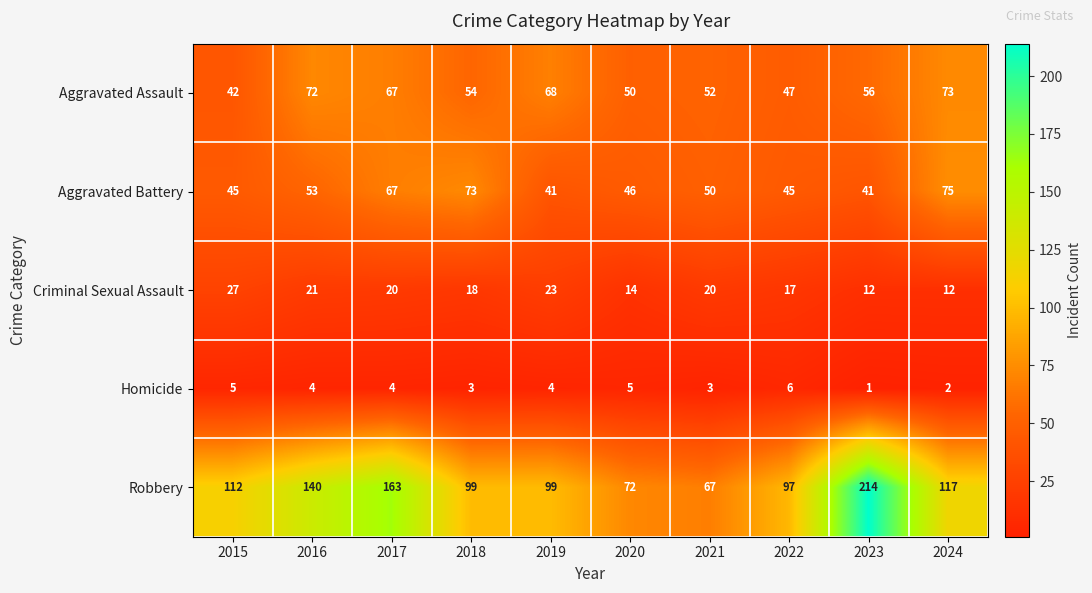

What is the sum of all Aggravated Battery values?

536